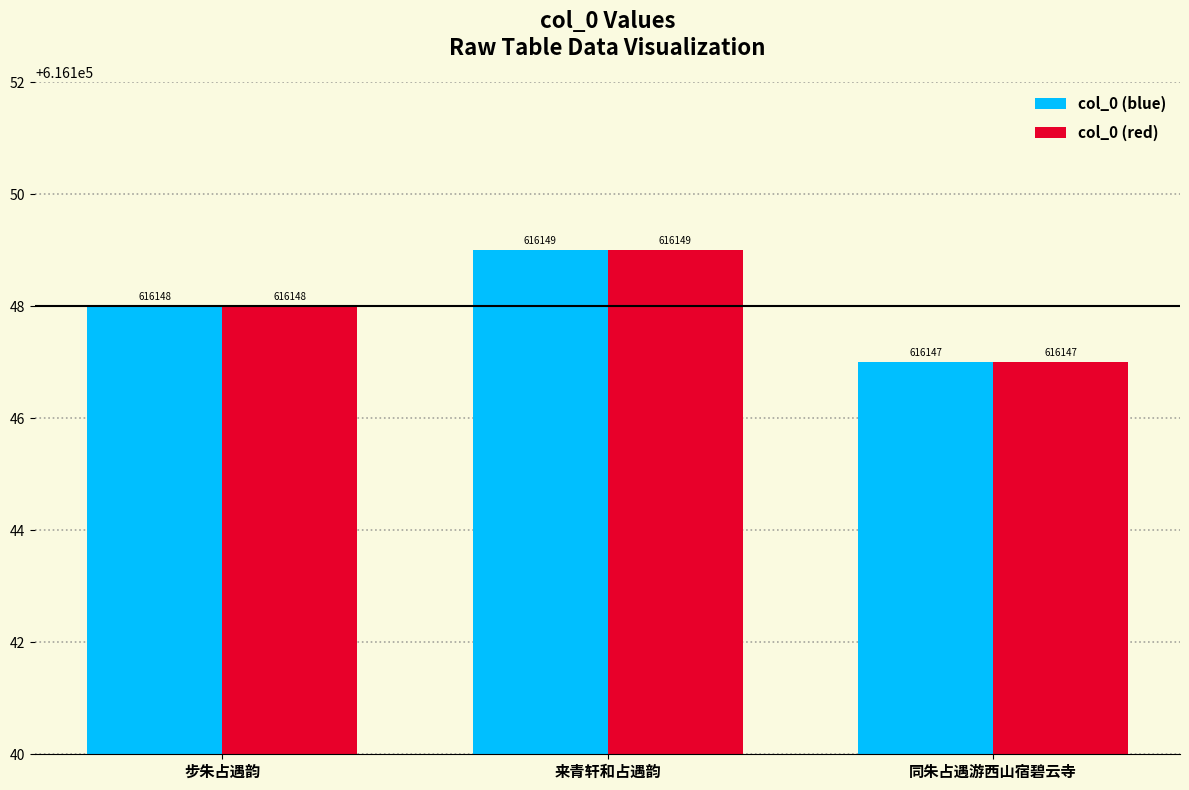

Does the chart contain stacked bars?

No